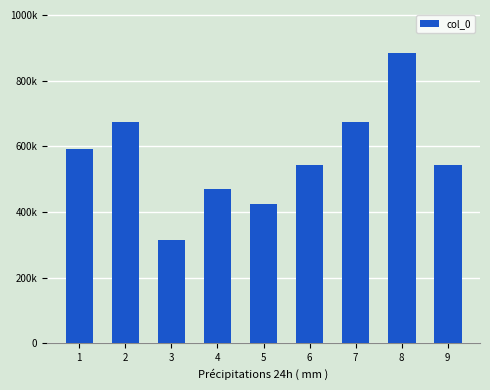

Which label corresponds to the largest value in the chart?

8